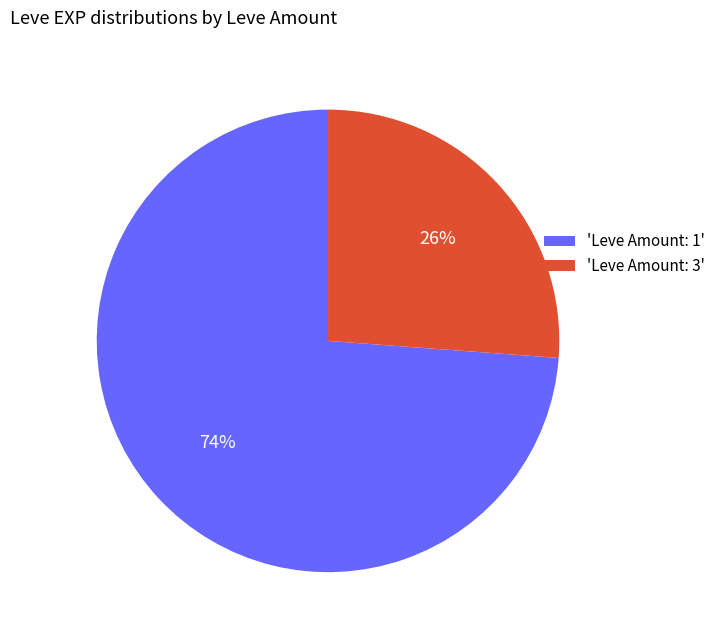

Between 'Leve Amount: 3' and 'Leve Amount: 1', which is larger?

'Leve Amount: 1'